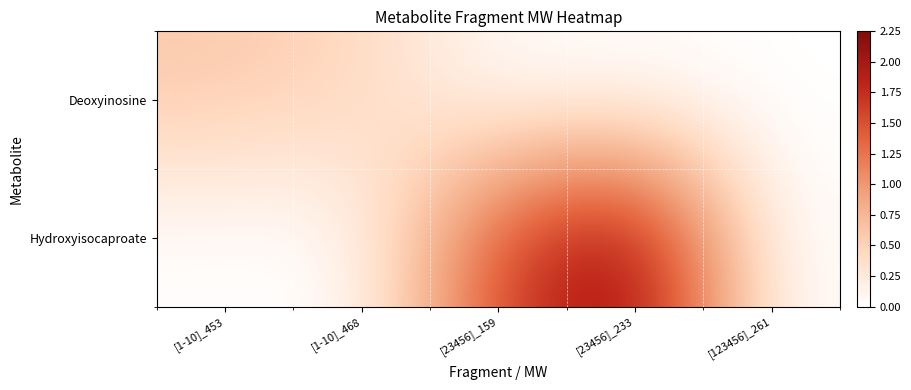

Between [123456]_261 and [23456]_233, which is larger?

[123456]_261